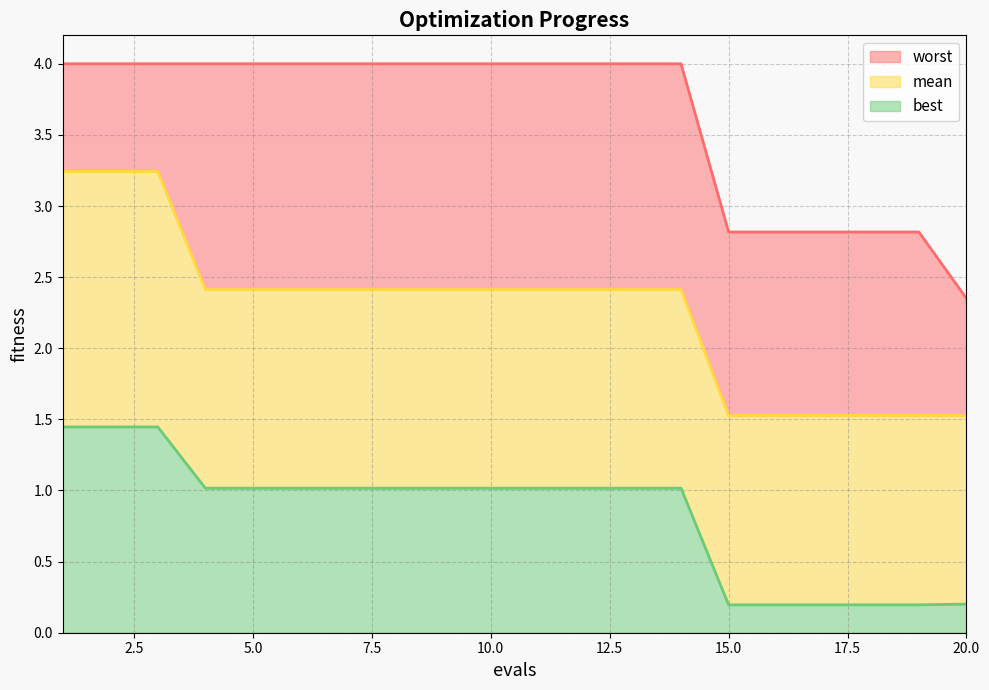

How many data points in best_line are above 1?

14